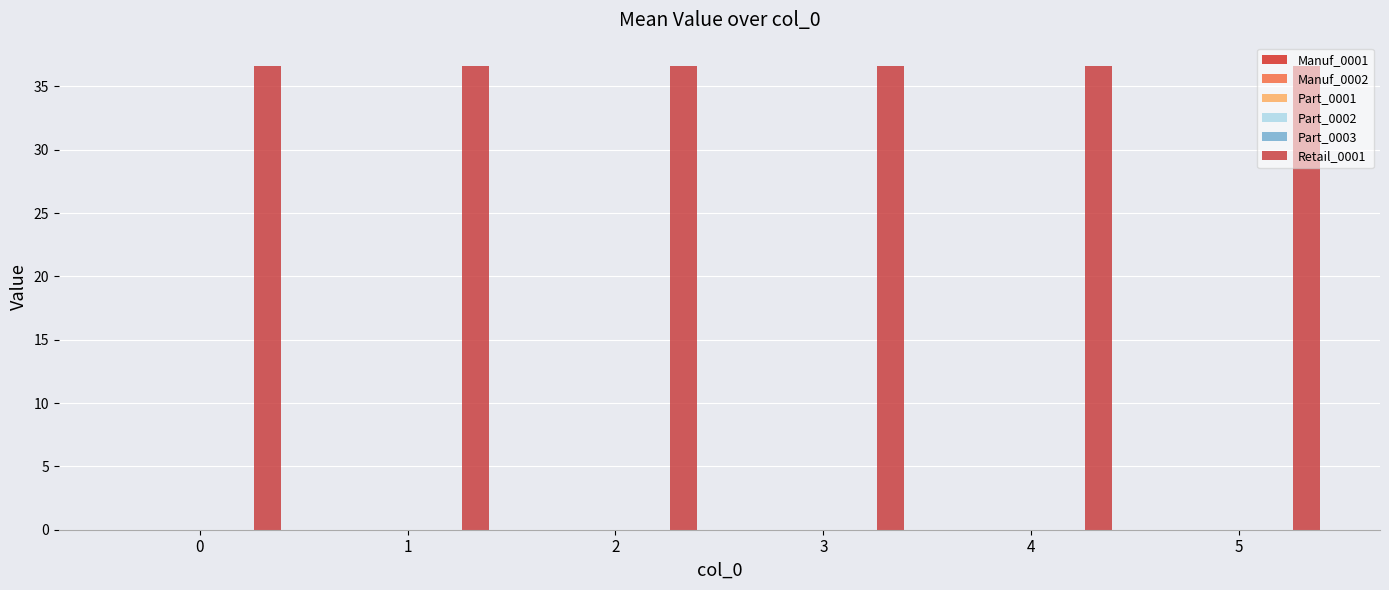

Reading right to left, what are all the values shown in this chart?

Manuf_0001: 0.0	0.0	0.0	0.0	0.0	0.0
Manuf_0002: 0.0	0.0	0.0	0.0	0.0	0.0
Part_0001: 0.0	0.0	0.0	0.0	0.0	0.0
Part_0002: 0.0	0.0	0.0	0.0	0.0	0.0
Part_0003: 0.0	0.0	0.0	0.0	0.0	0.0
Retail_0001: 36.6	36.6	36.6	36.6	36.6	36.6